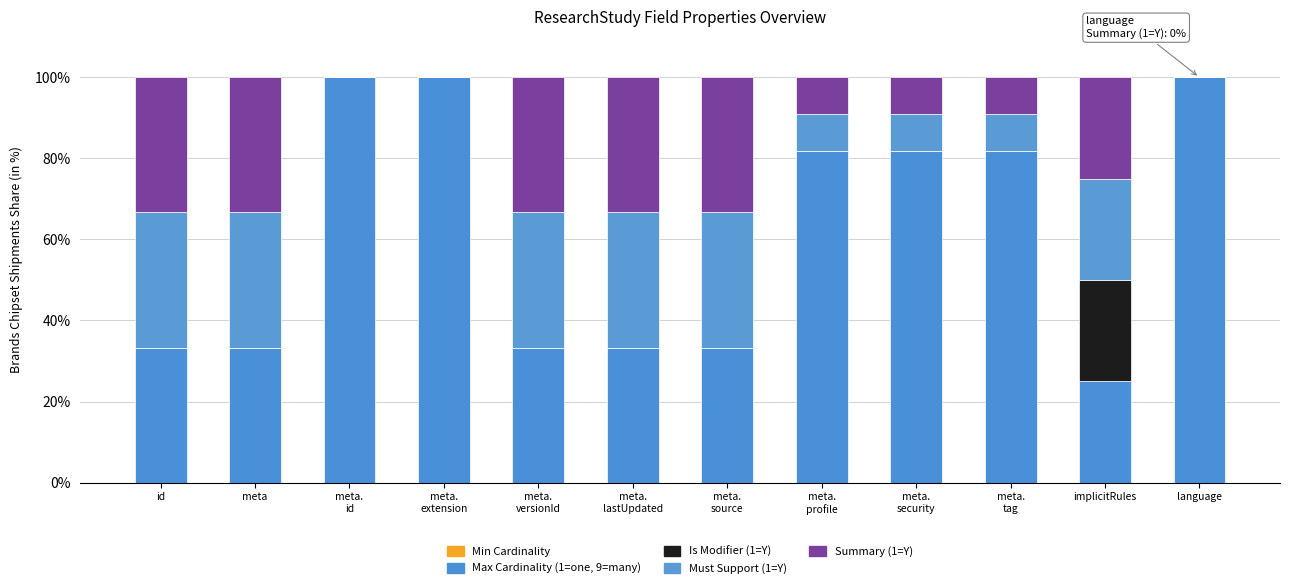

Between meta.
id and meta.
security, which series saw the biggest shift?

Max Cardinality (1=one, 9=many)